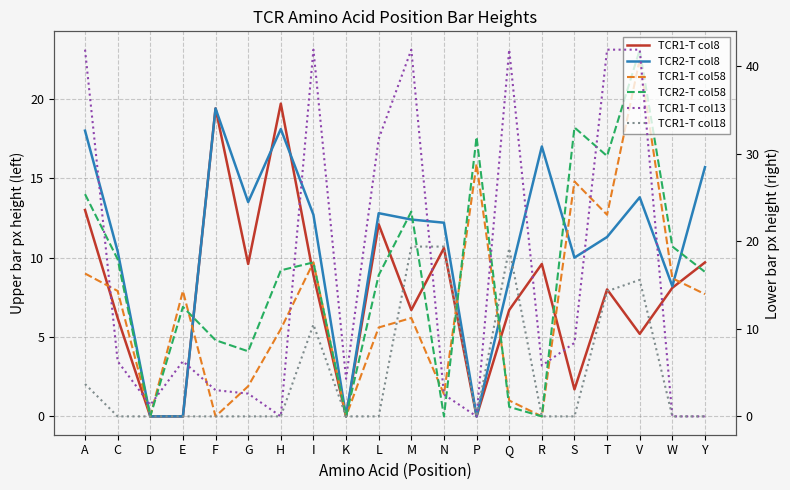

Which category has the lowest value in the TCR1-T col58 series?

D